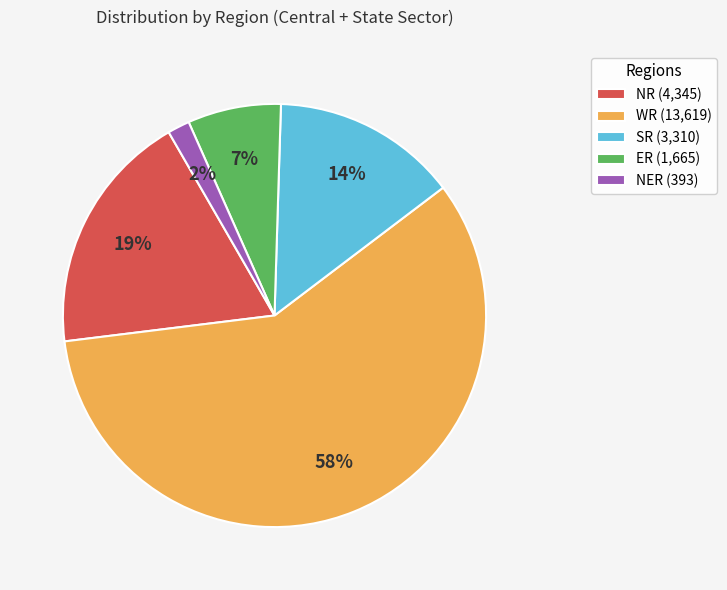

To the nearest percent, what portion does WR represent?

58%